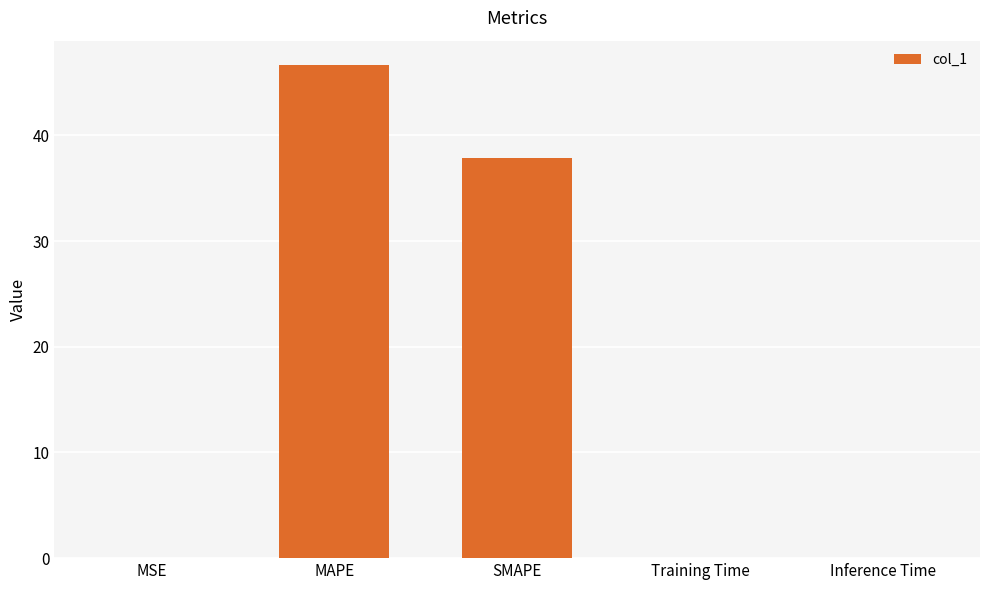

What is the maximum value shown in the chart?

46.6